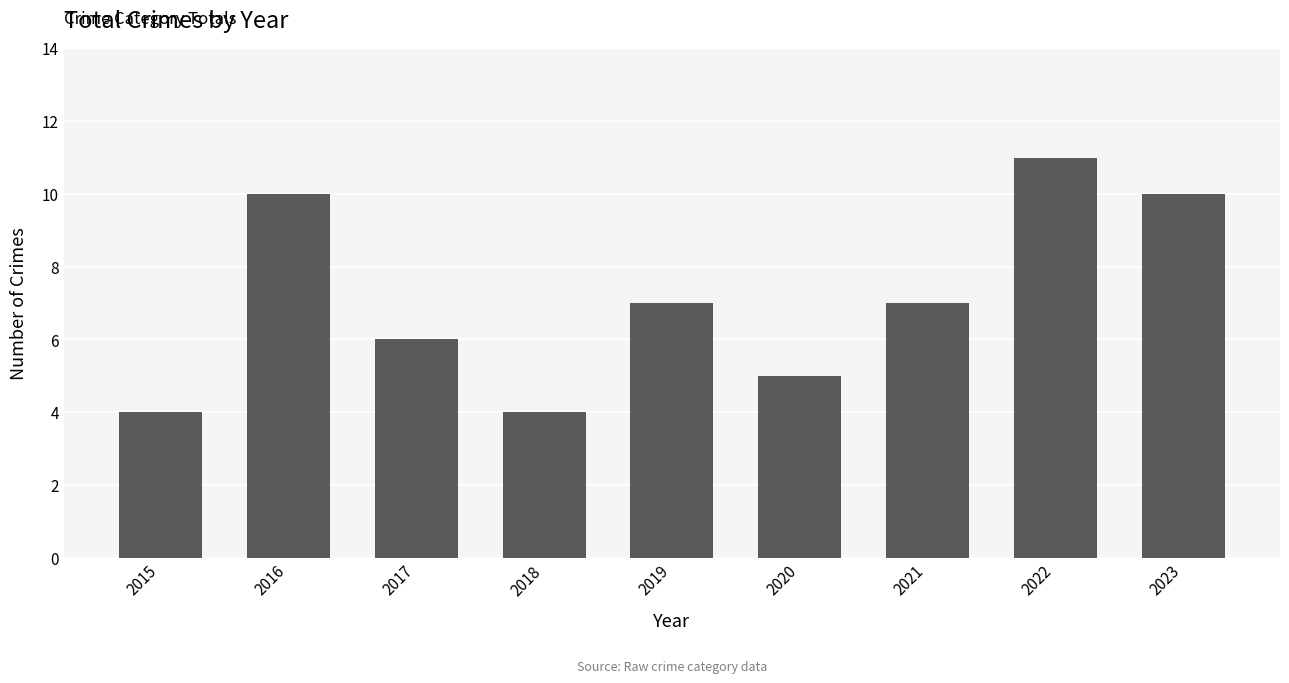

How many data points does each series have?

9